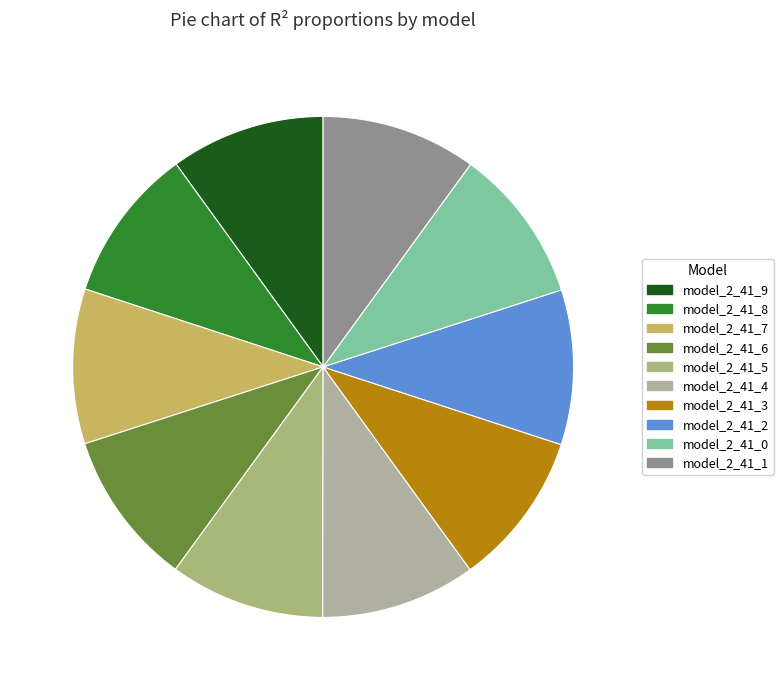

How many slices are in this pie chart?

10